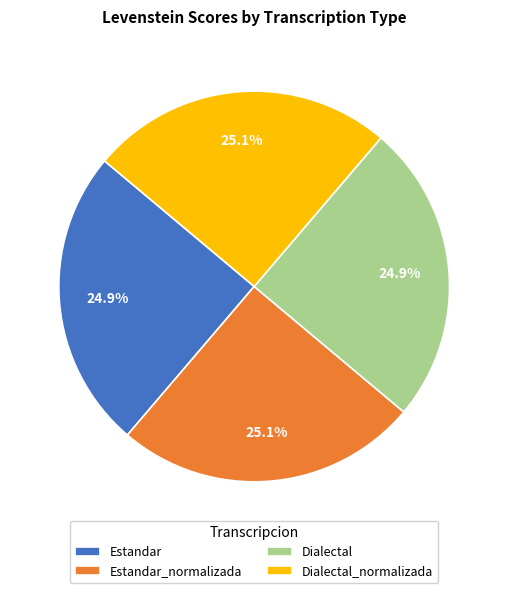

Does Estandar represent more than half of the total?

No